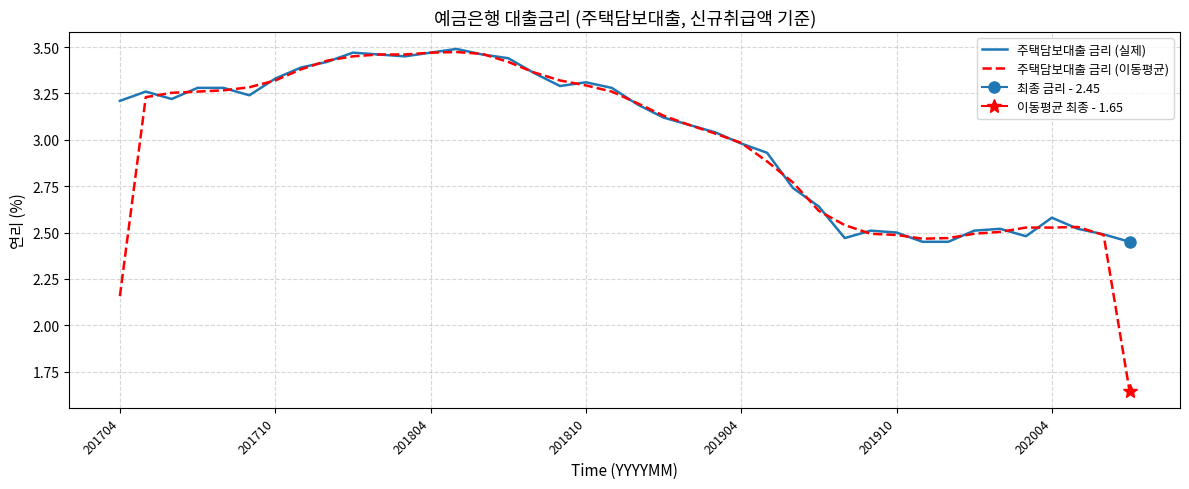

What value does the 주택담보대출 금리 (이동평균) series have at 8?

3.4